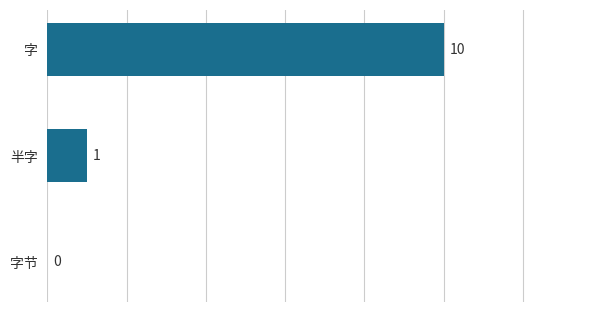

The value at 半字 is 1. True or false?

True